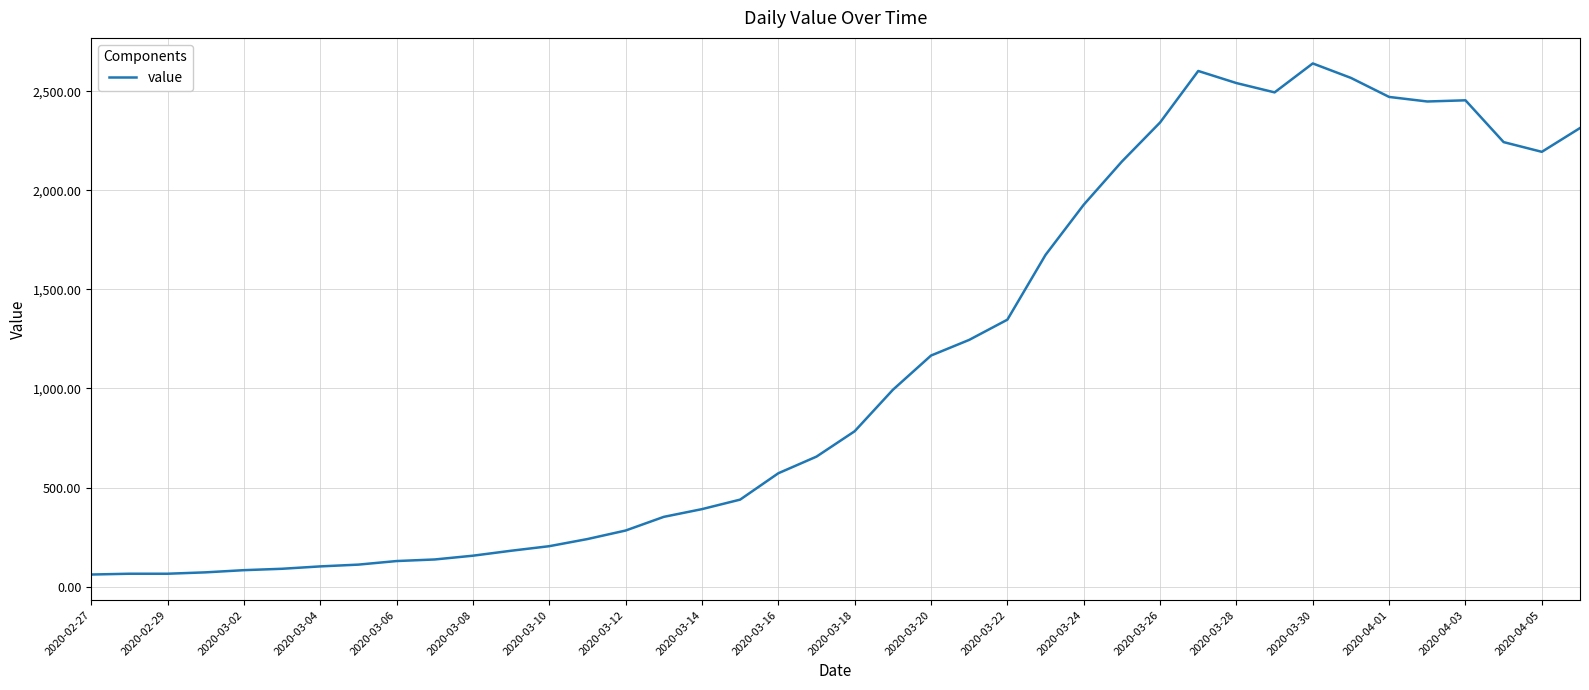

What is the maximum value shown in the chart?

2640